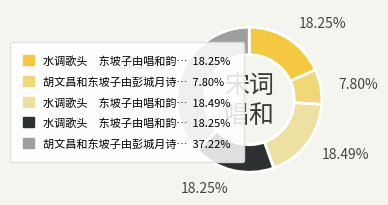

Is there a majority slice in this chart?

No